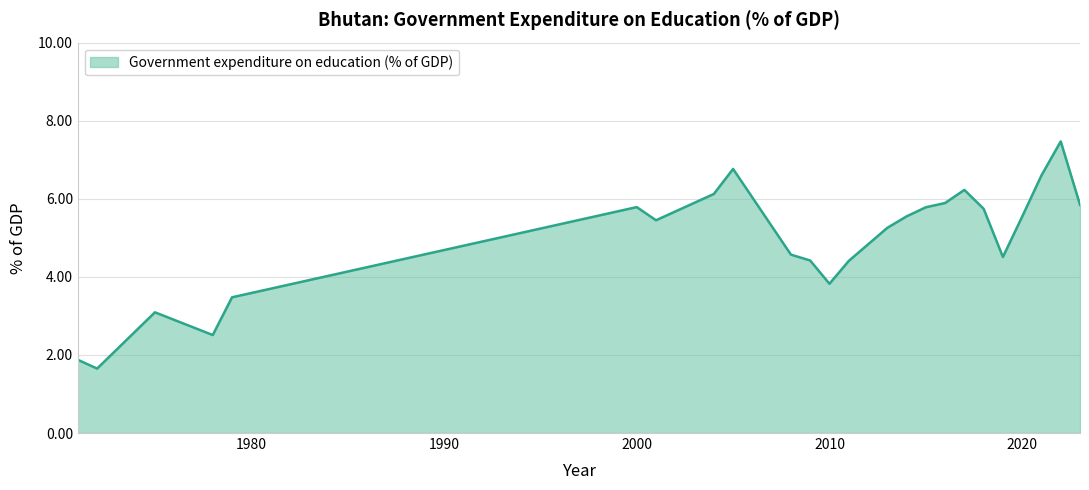

What is the smallest value displayed?

1.7